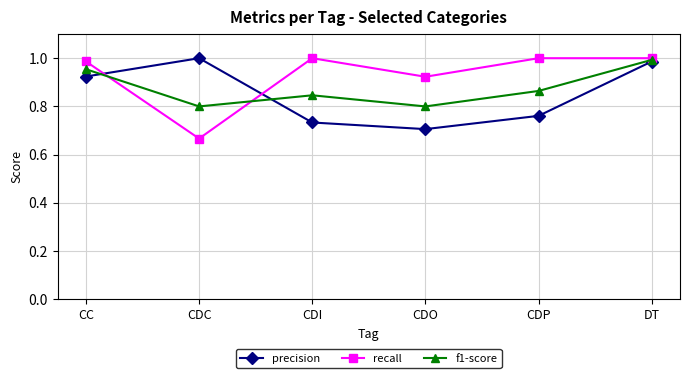

How many data points in recall are less than 1?

3